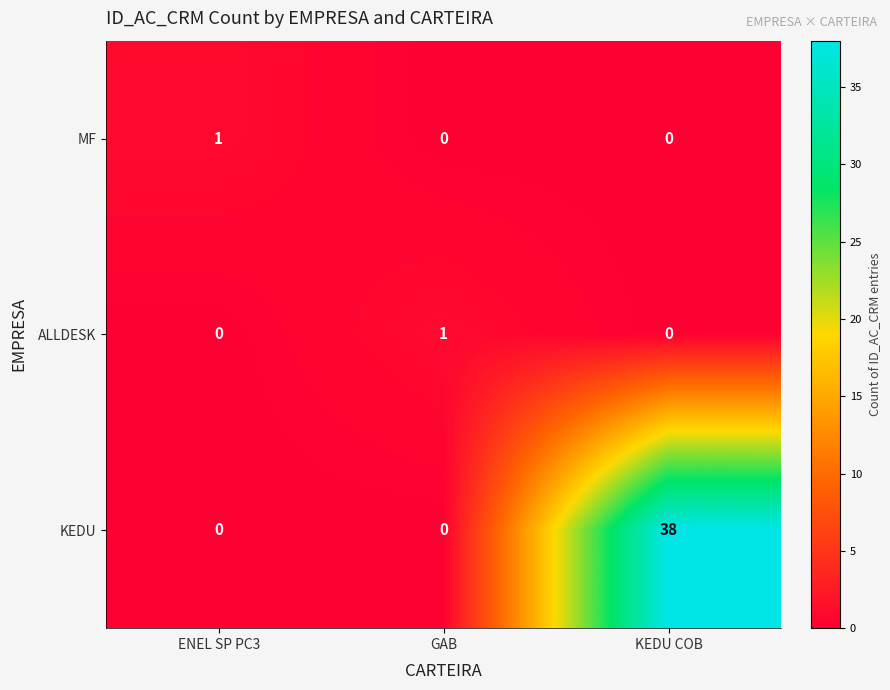

Which category has the highest value in the ALLDESK series?

GAB